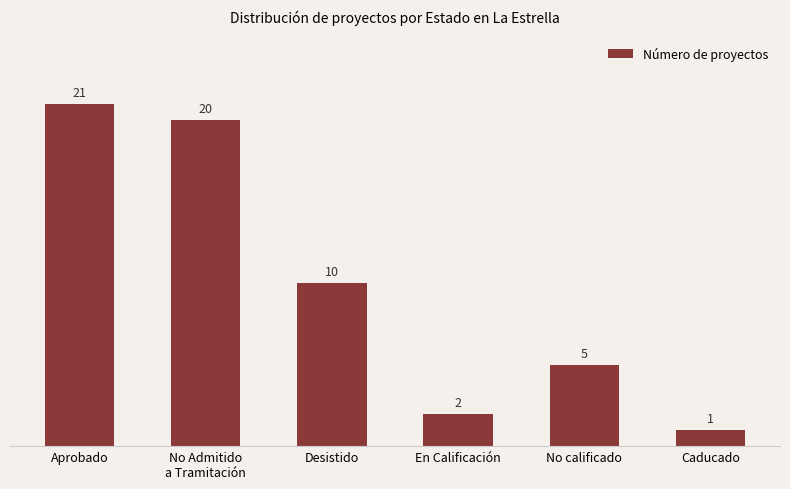

What is the label of the 1st bar from the right?

Caducado